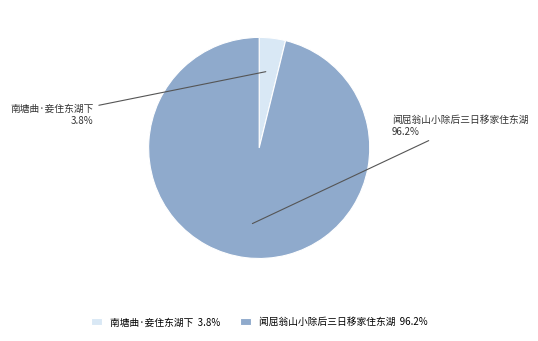

Combined, what portion of the pie is 闻屈翁山小除后三日移家住东湖 and 南塘曲·妾住东湖下?

100.0%